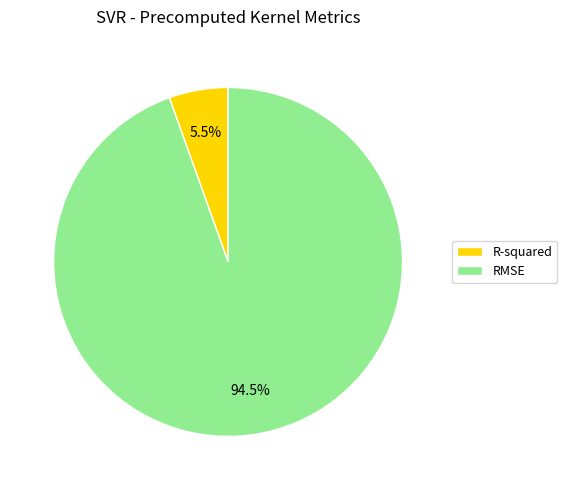

Combined, do RMSE and R-squared account for over 50%?

Yes